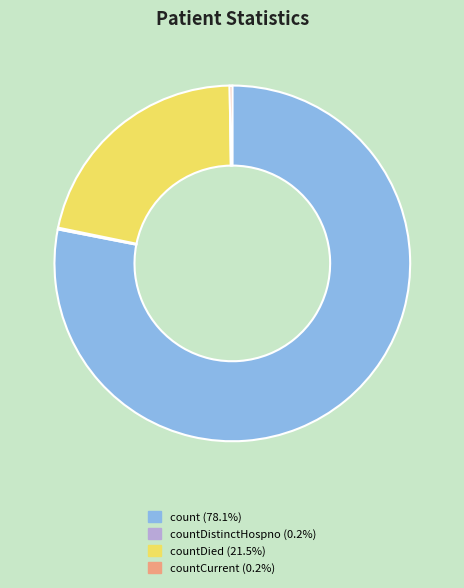

Is there any slice that represents more than half of the pie?

Yes